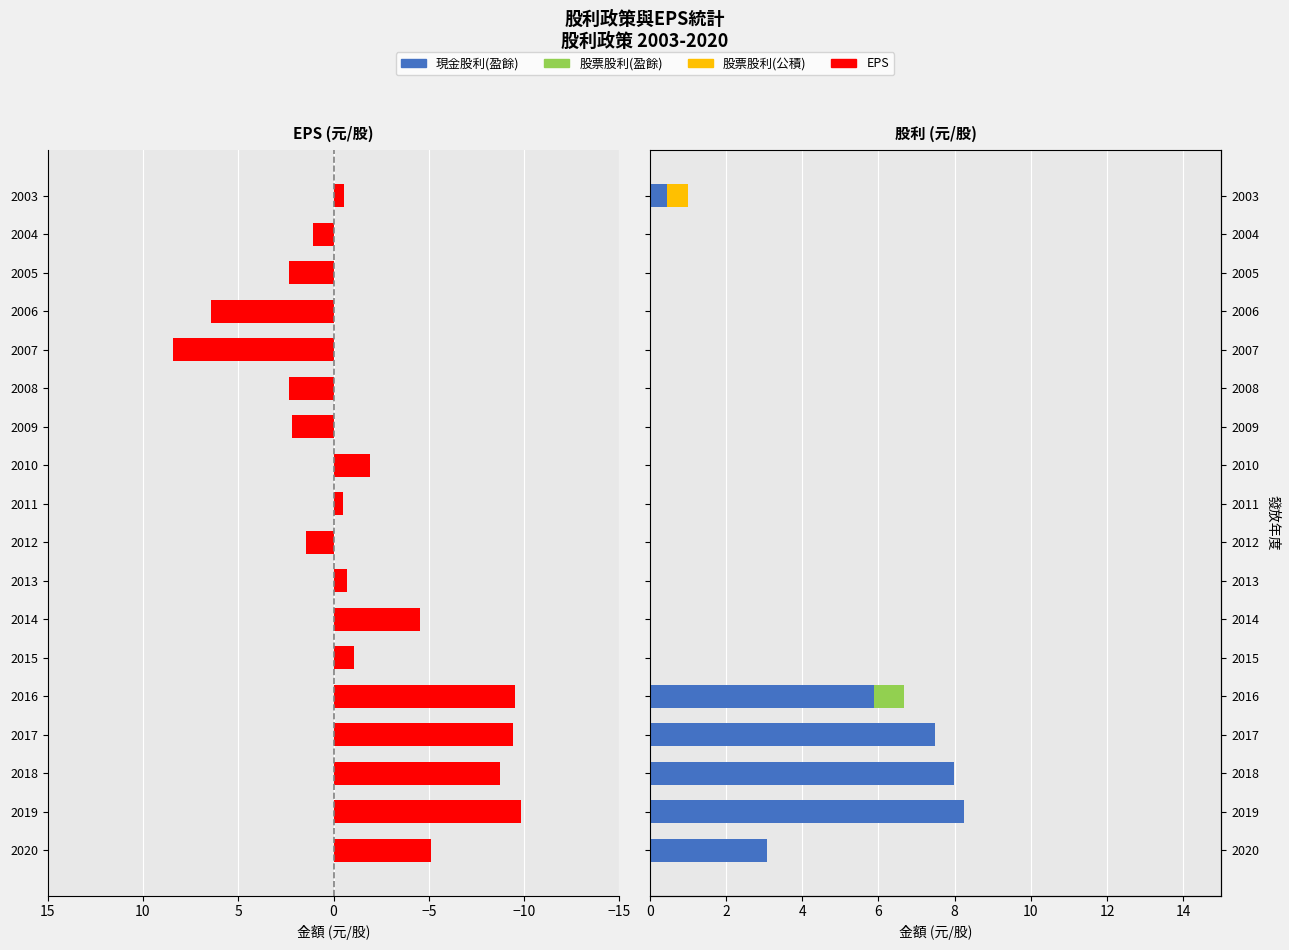

Reading left to right, transcribe all the data shown in this chart.

EPS: -5.1	-9.9	-8.8	-9.4	-9.5	-1.1	-4.5	-0.7	1.5	-0.5	-1.9	2.2	2.3	8.4	6.4	2.3	1.1	-0.6
現金股利(盈餘): 3.1	8.2	8.0	7.5	5.9	0.0	0.0	0.0	0.0	0.0	0.0	0.0	0.0	0.0	0.0	0.0	0.0	0.5
股票股利(盈餘): 0.0	0.0	0.0	0.0	0.8	0.0	0.0	0.0	0.0	0.0	0.0	0.0	0.0	0.0	0.0	0.0	0.0	0.0
股票股利(公積): 0.0	0.0	0.0	0.0	0.0	0.0	0.0	0.0	0.0	0.0	0.0	0.0	0.0	0.0	0.0	0.0	0.0	0.5